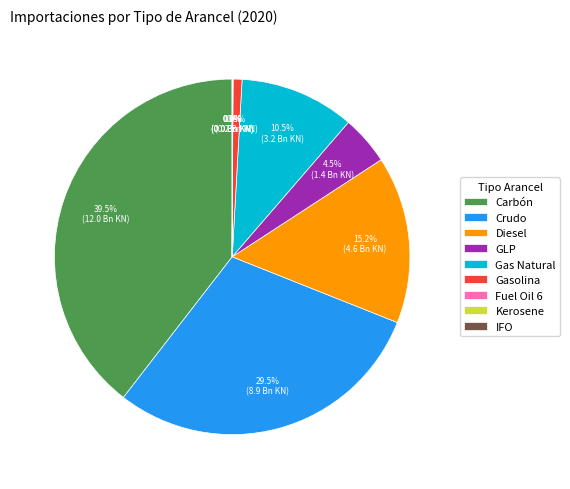

Does any single category account for the majority?

No